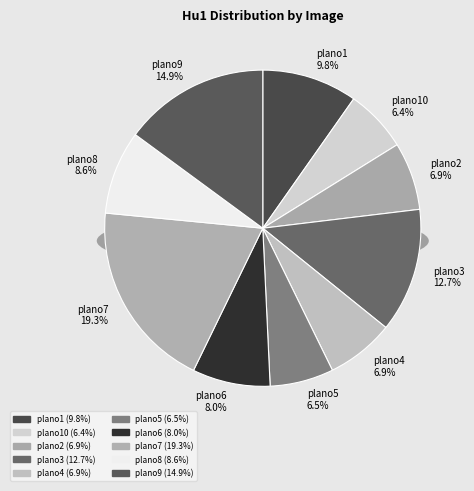

Count the number of slices in the pie.

10